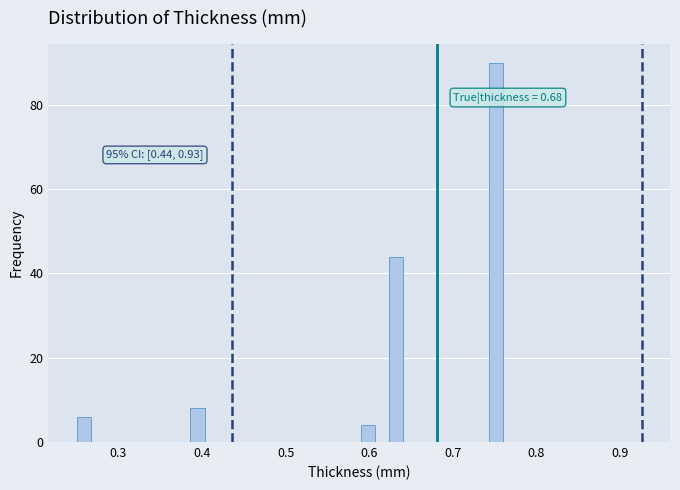

Around what value on the x-axis is the tallest bar? Give the approximate position of its centre, as read against the axis.

0.75